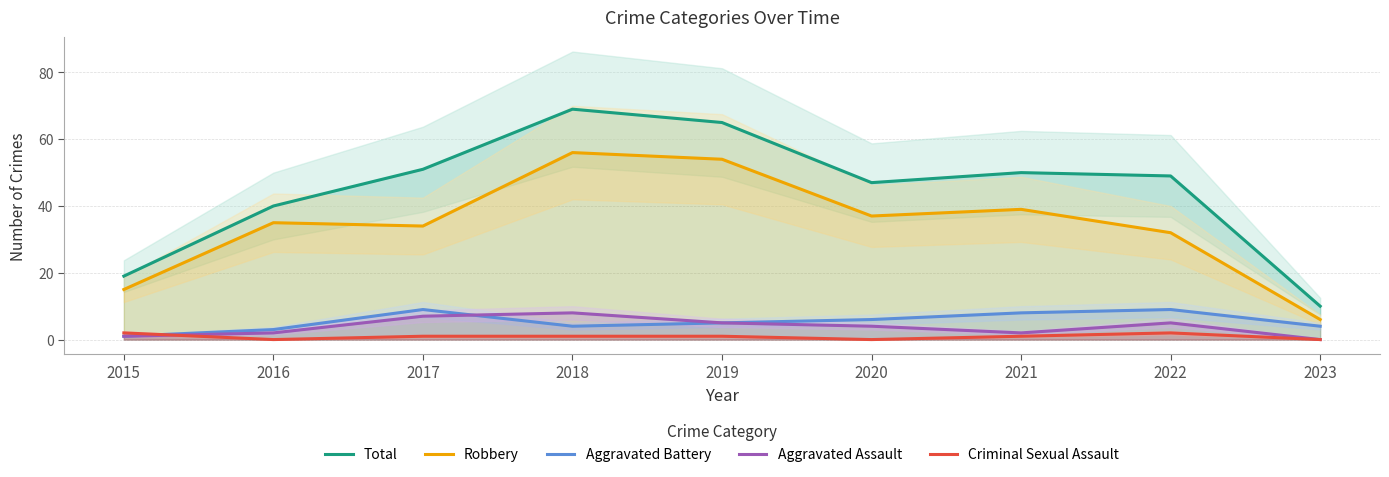

What is the sum of the Criminal Sexual Assault values at 2015 and 2019?

3